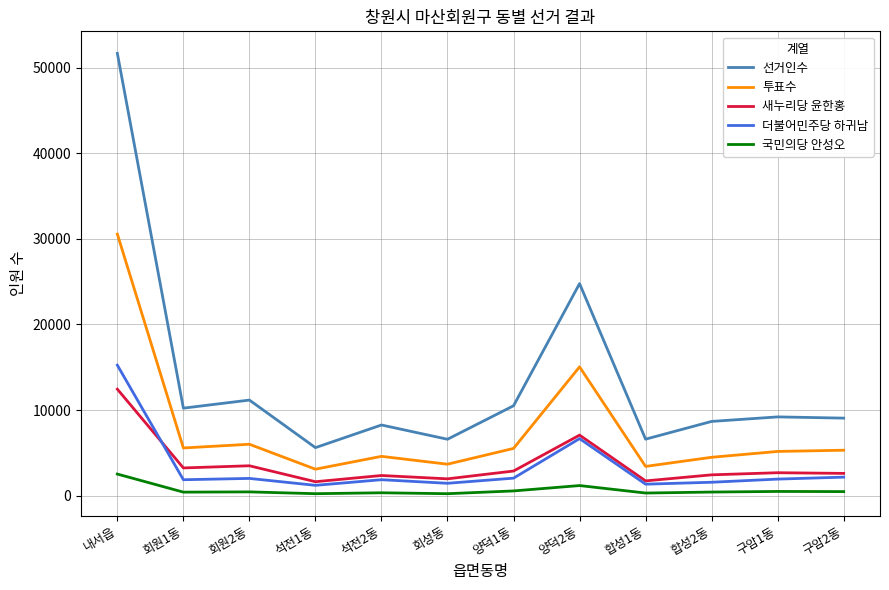

What is the sum of all 투표수 values?

92405